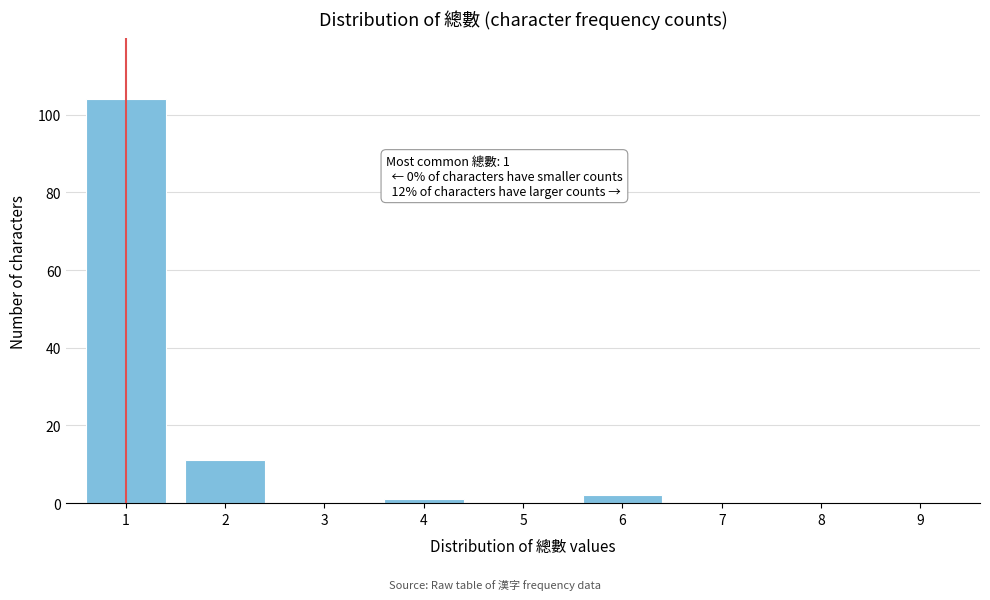

Reading left to right, what are all the values shown in this chart?

1=104	2=11	3=0	4=1	5=0	6=2	7=0	8=0	9=0